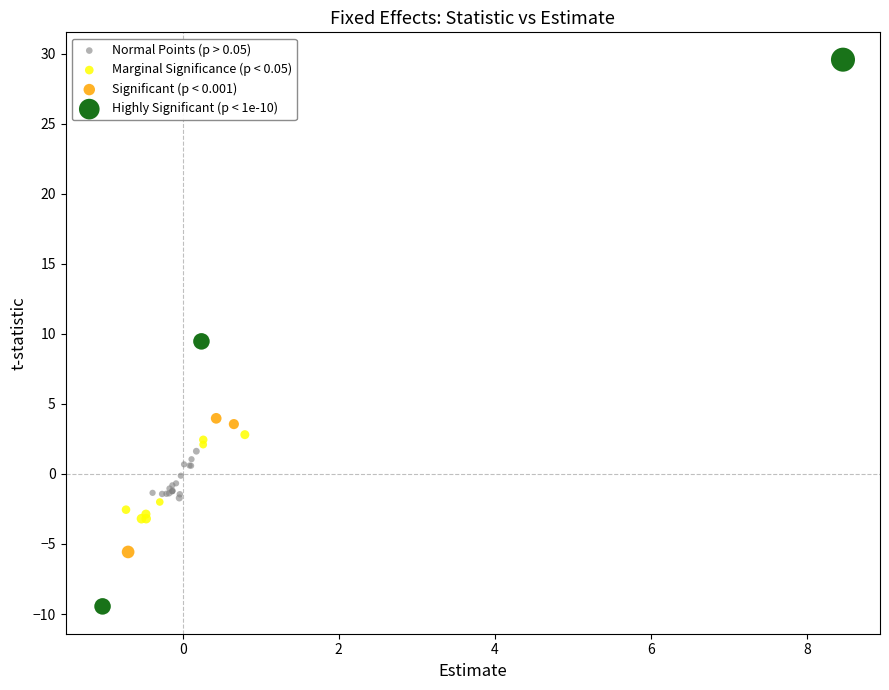

Which series reaches the maximum Y coordinate?

Highly Significant (p < 1e-10)